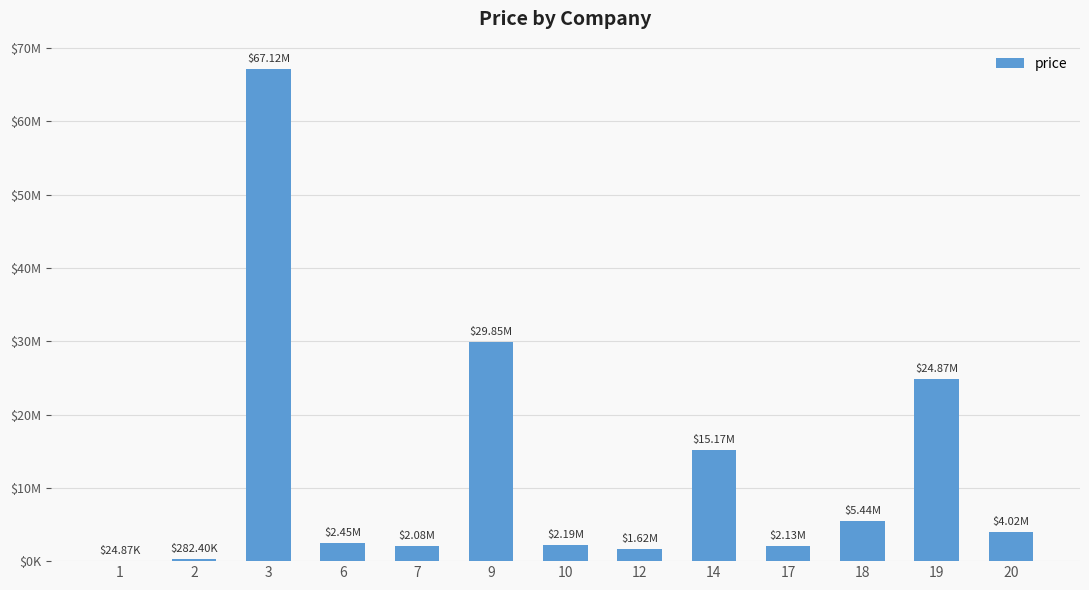

What is the value of the 10th bar from the left?

2129140.2